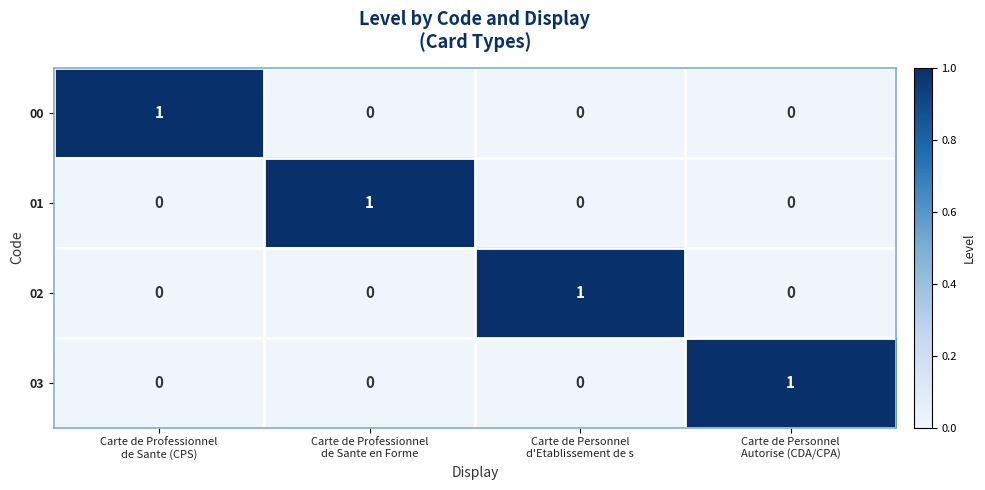

Count the 02 values in the range 0 to 1.

4